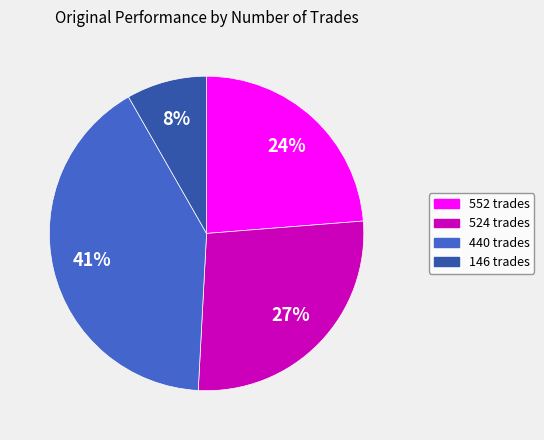

To the nearest percent, what is the average slice percentage?

25%